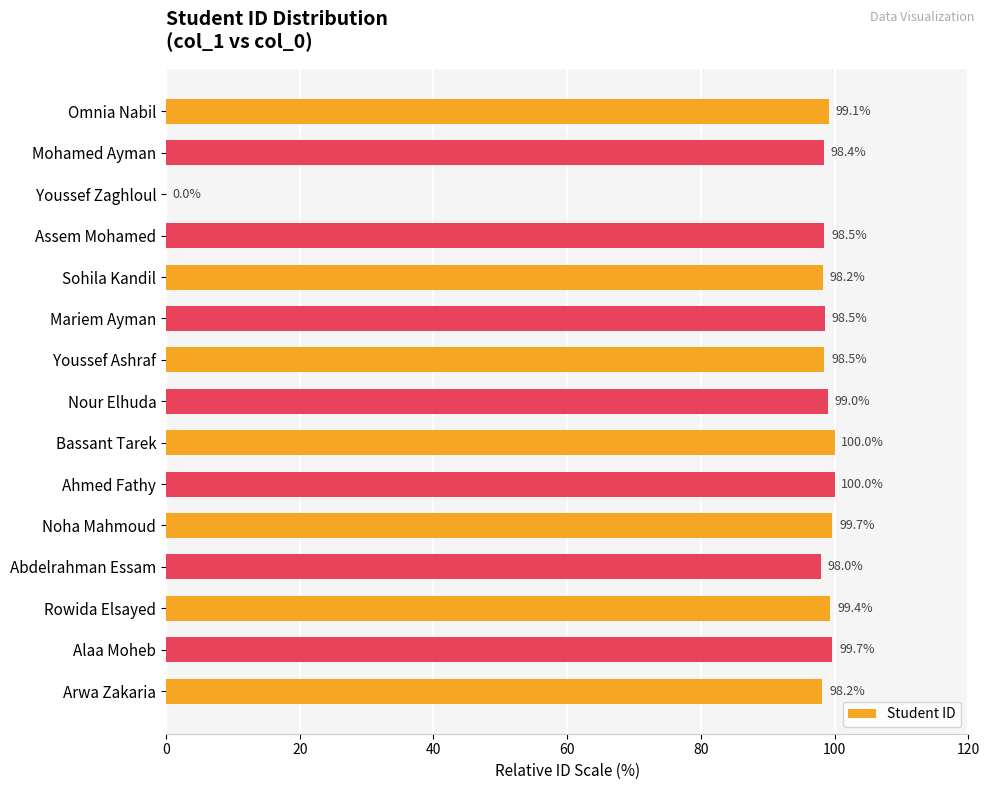

How many values are above zero?

14